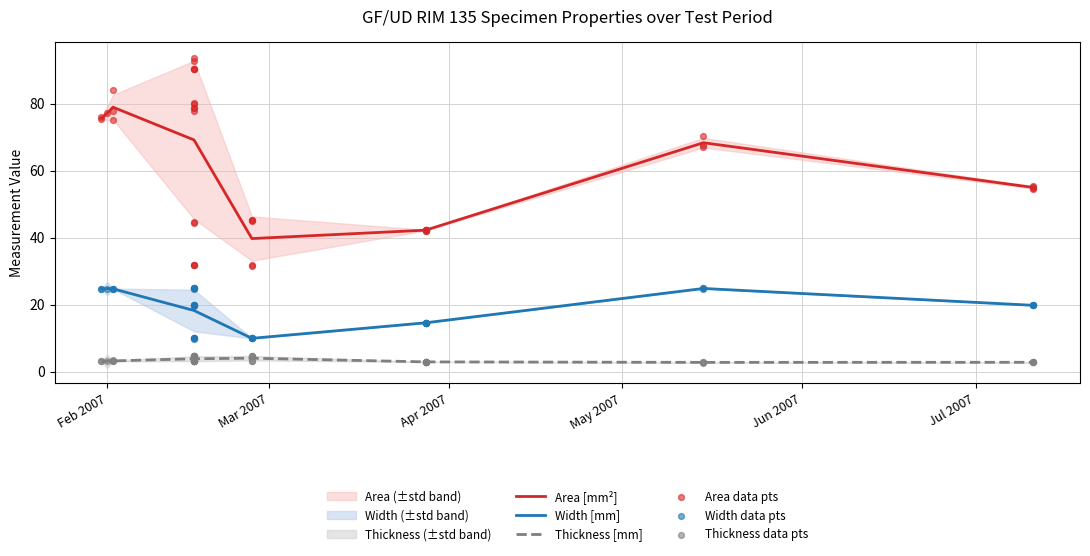

What is the total value across all series at 5?

105.6